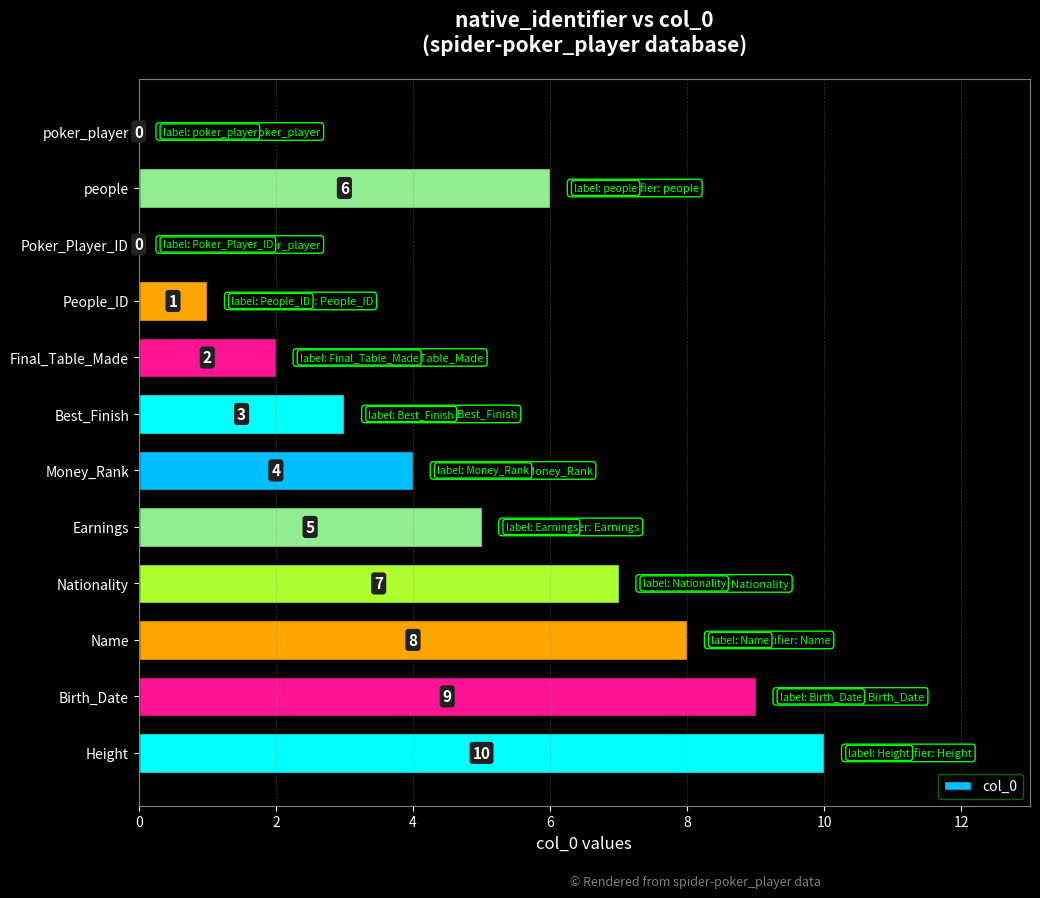

What is the sum of the values at Poker_Player_ID and Name?

8